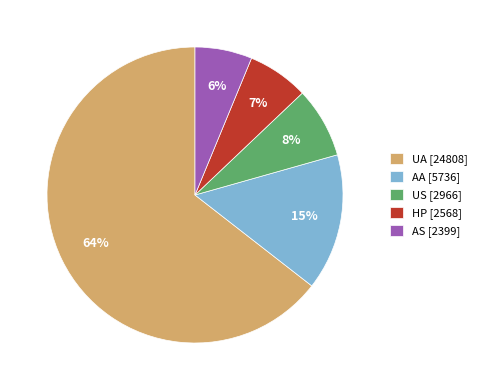

Which has a higher value, UA or AS?

UA